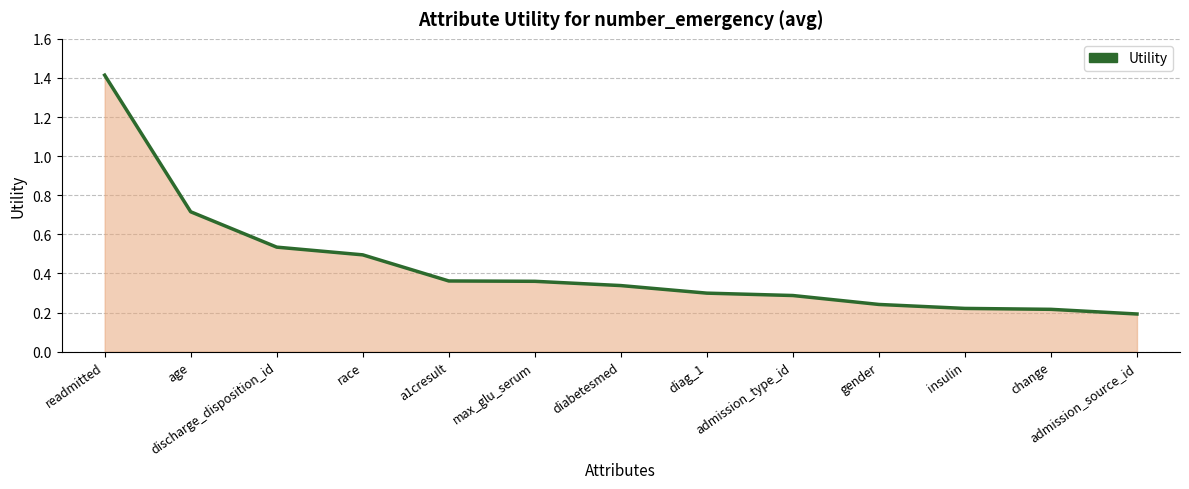

What position from the right is change?

2